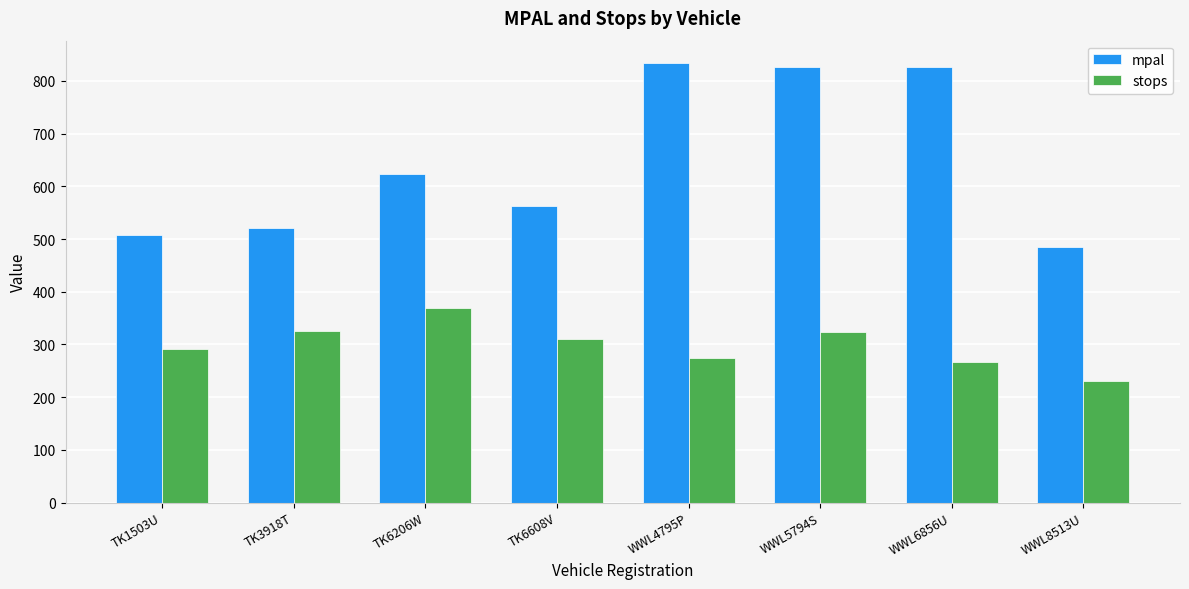

At which label is mpal closest to 659?

TK6206W